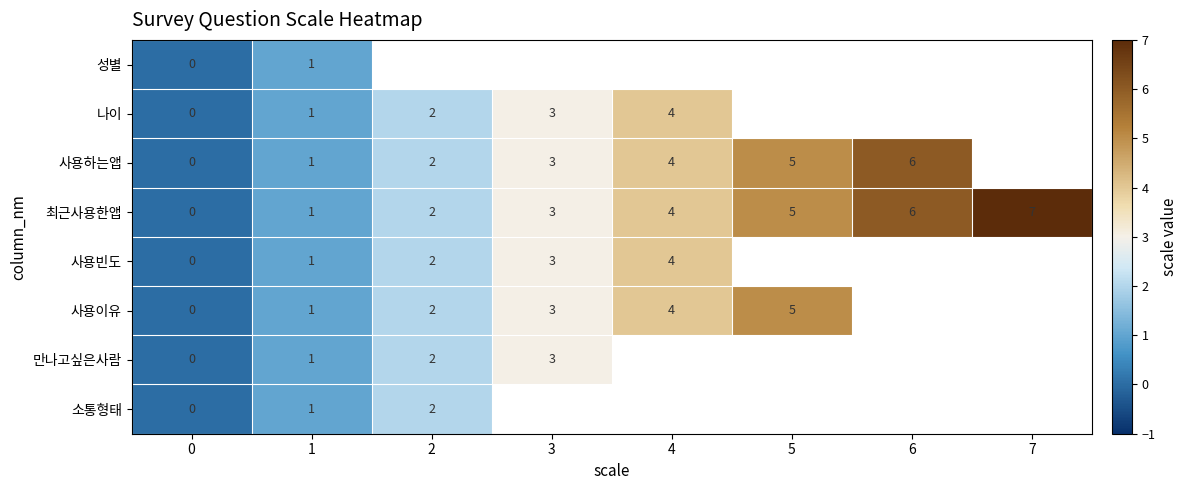

The value of 사용하는앱 at 4 is 4. True or false?

True